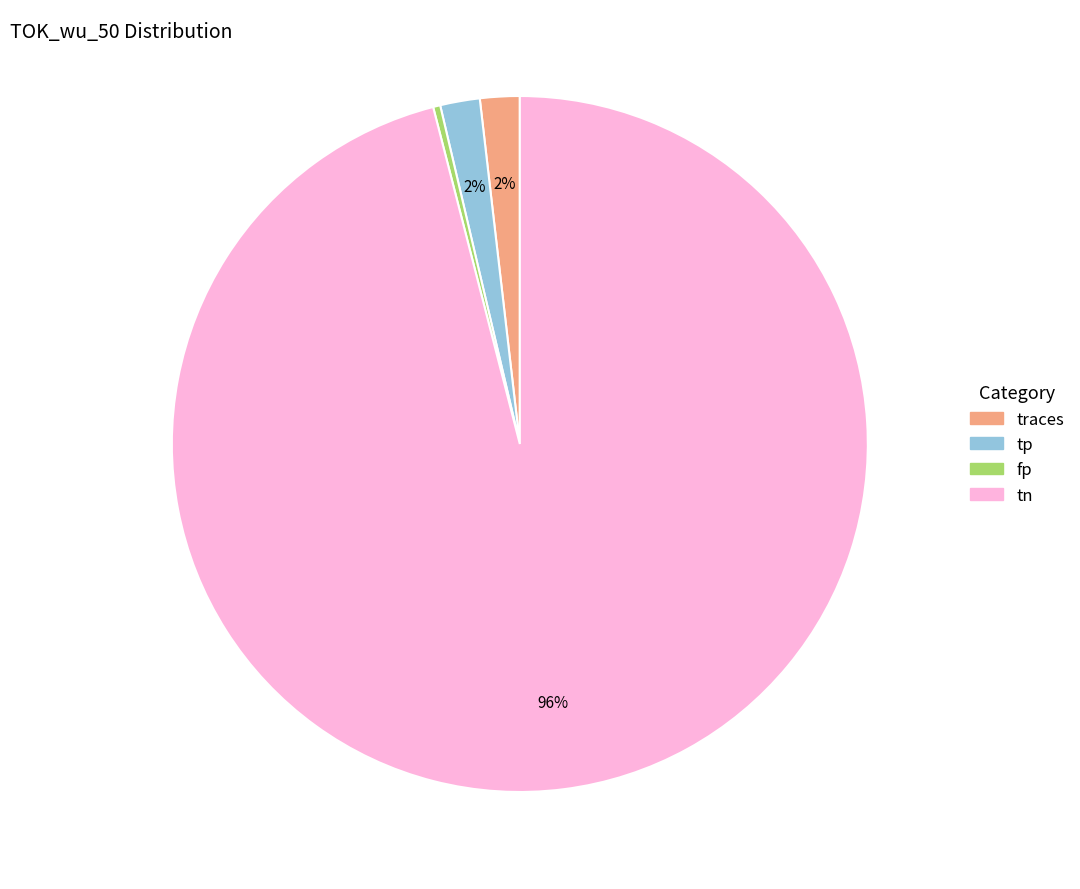

What is the largest slice in the pie chart?

tn